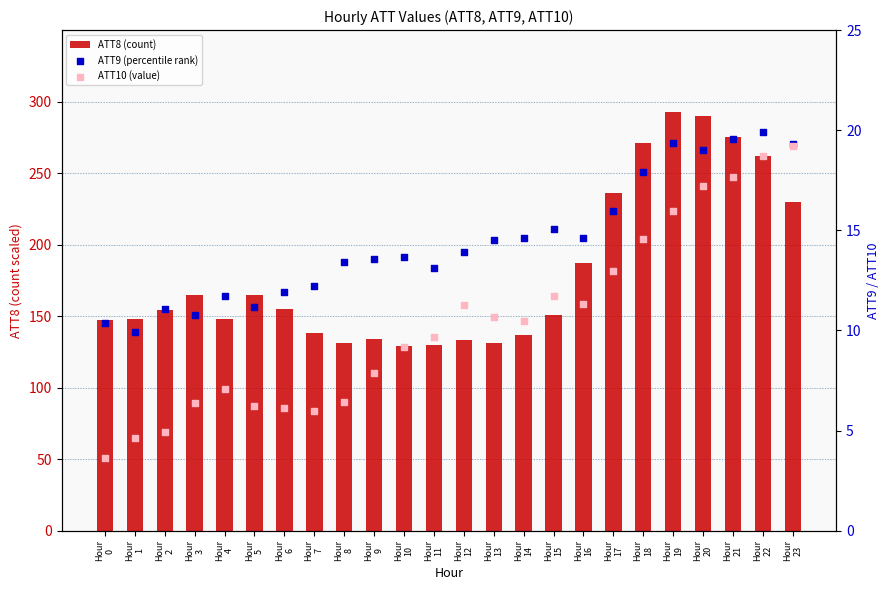

What are all the series names shown in the legend?

ATT8 (count), ATT9 (percentile rank), ATT10 (value)